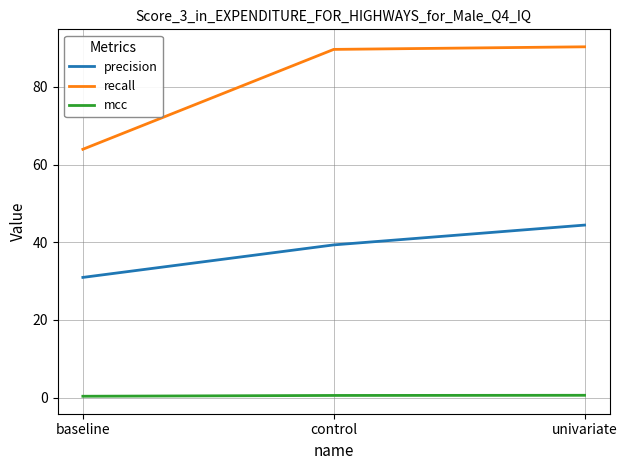

How many lines are shown in the chart?

3